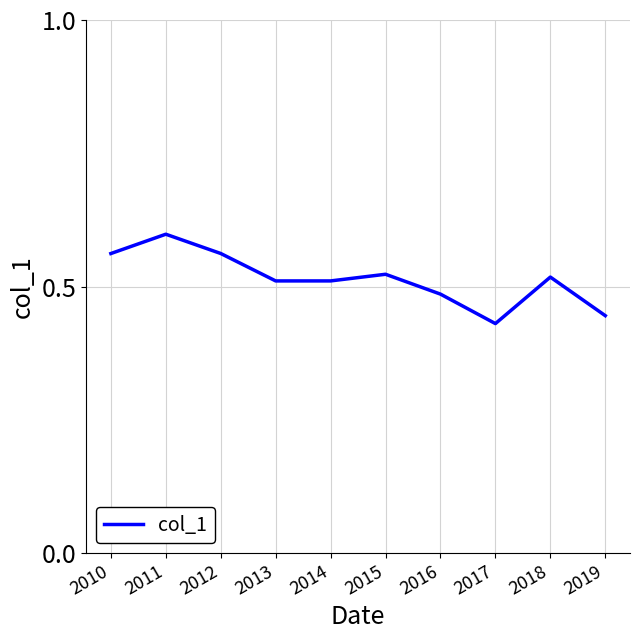

At which label is the value closest to 0?

2017